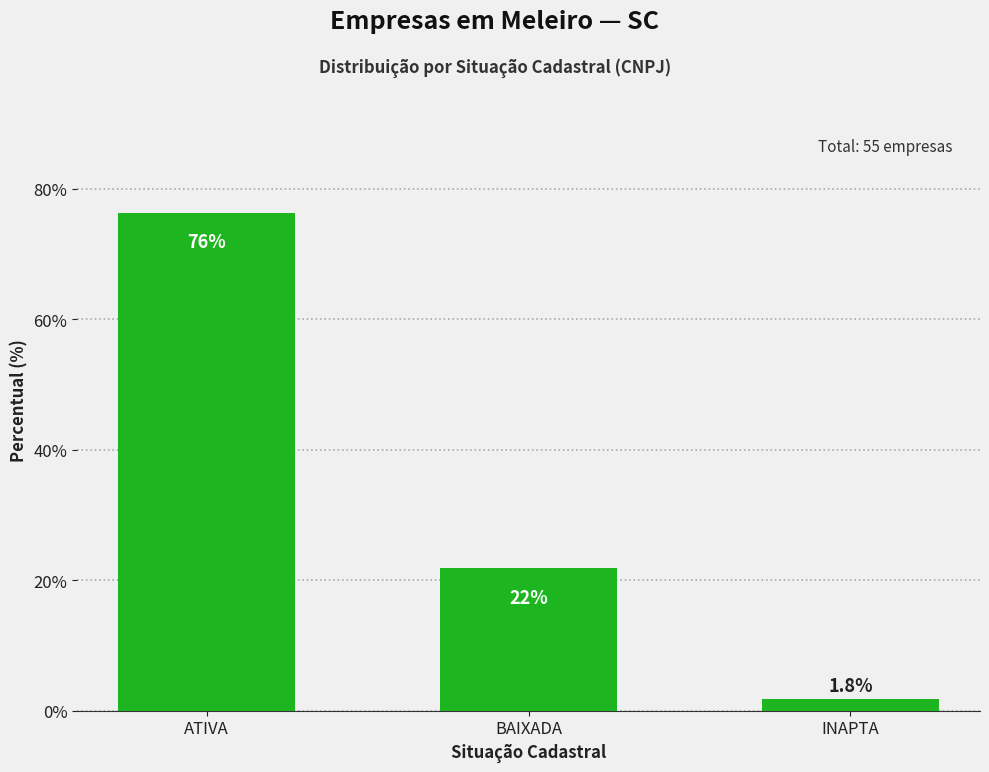

At which label is the value closest to 39?

BAIXADA